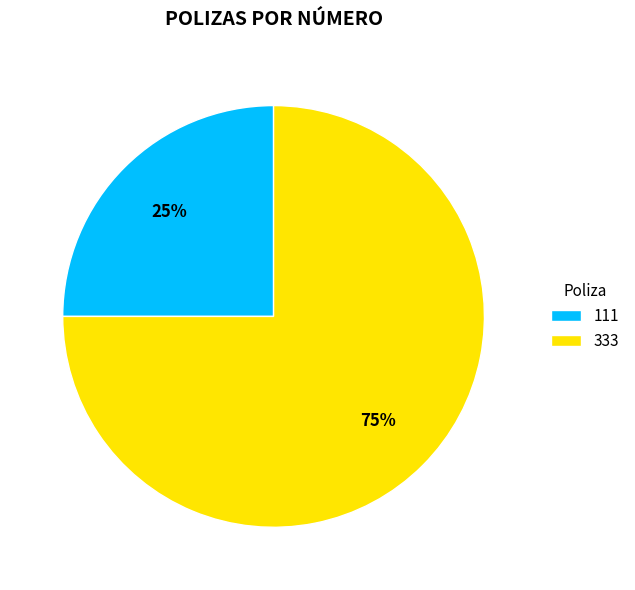

The 111 slice represents 25% of the pie. True or false?

True